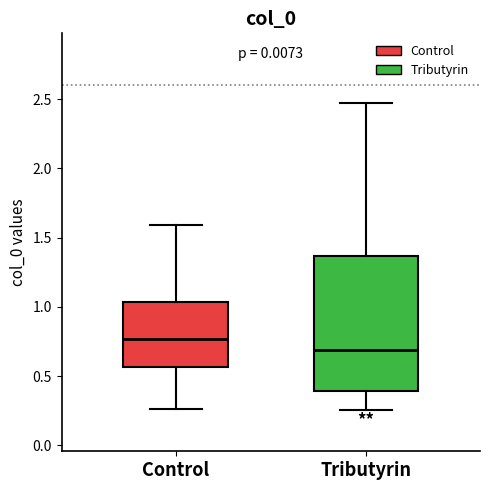

Which box is the tallest, from its lower edge to its upper edge?

Tributyrin